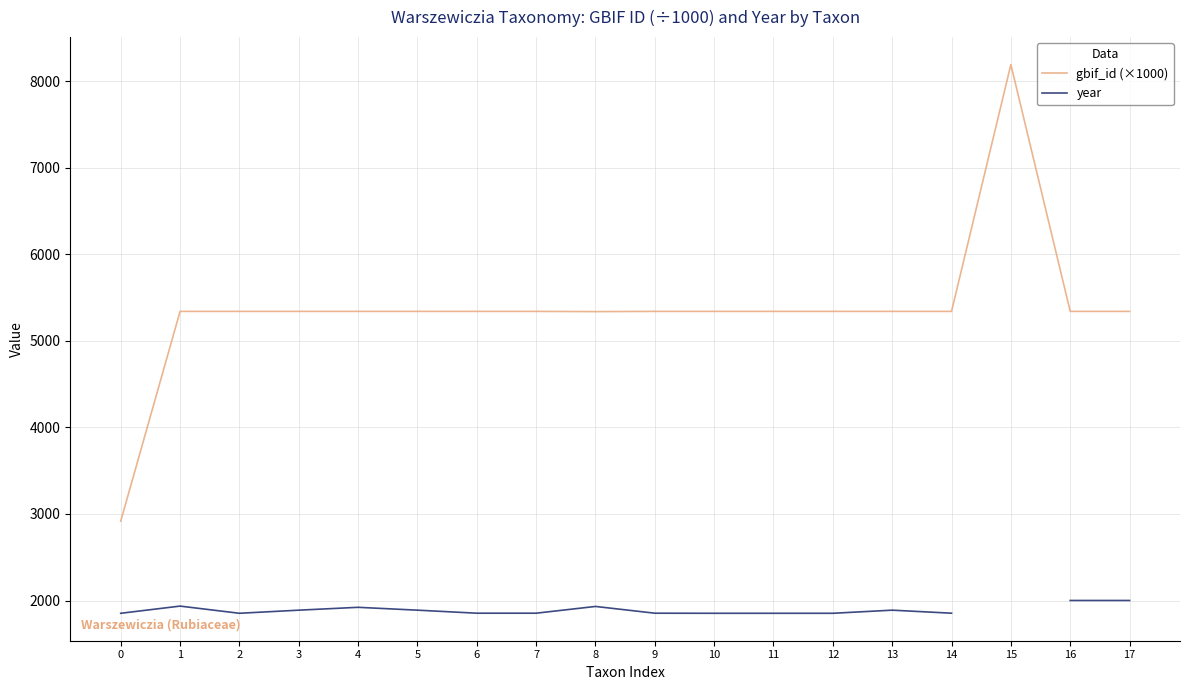

At which category does gbif_id (×1000) reach its first local valley?

2